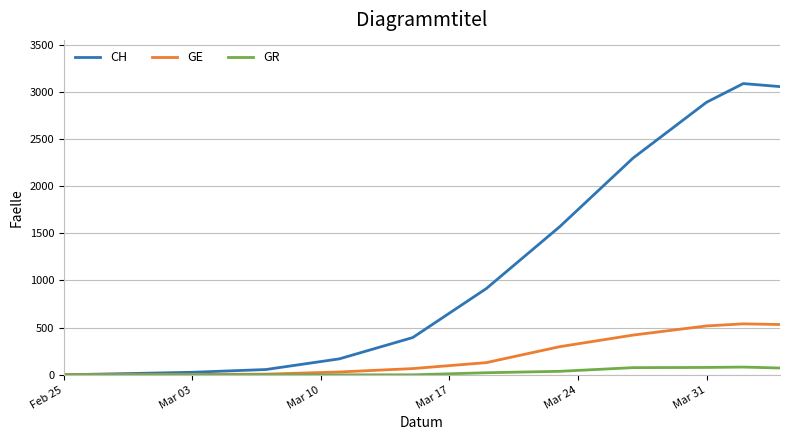

List the series in order of their peak value, lowest first.

GR, GE, CH